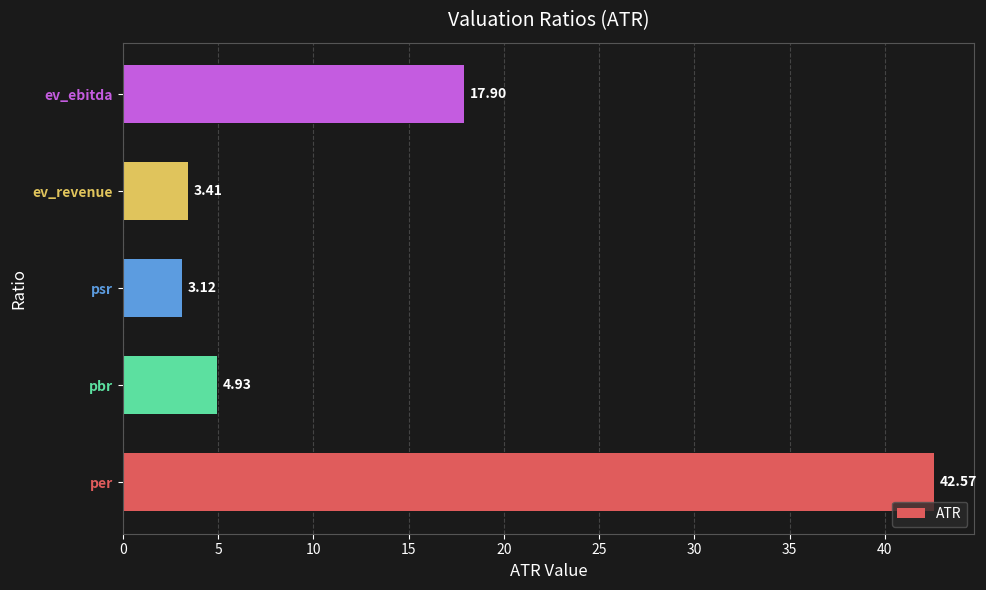

How many series are shown in this chart?

1